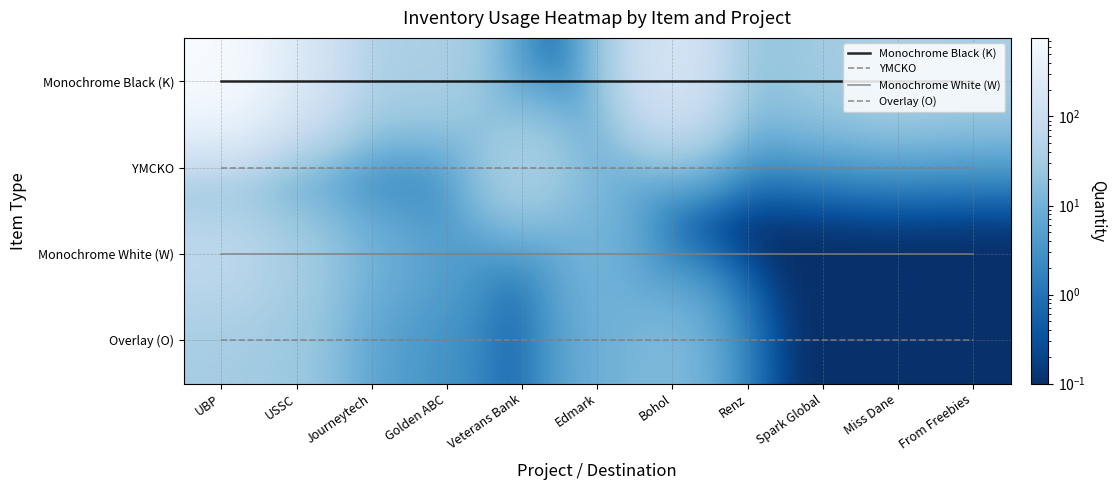

Is it true that Overlay (O) equals 4.5 at Bohol?

False